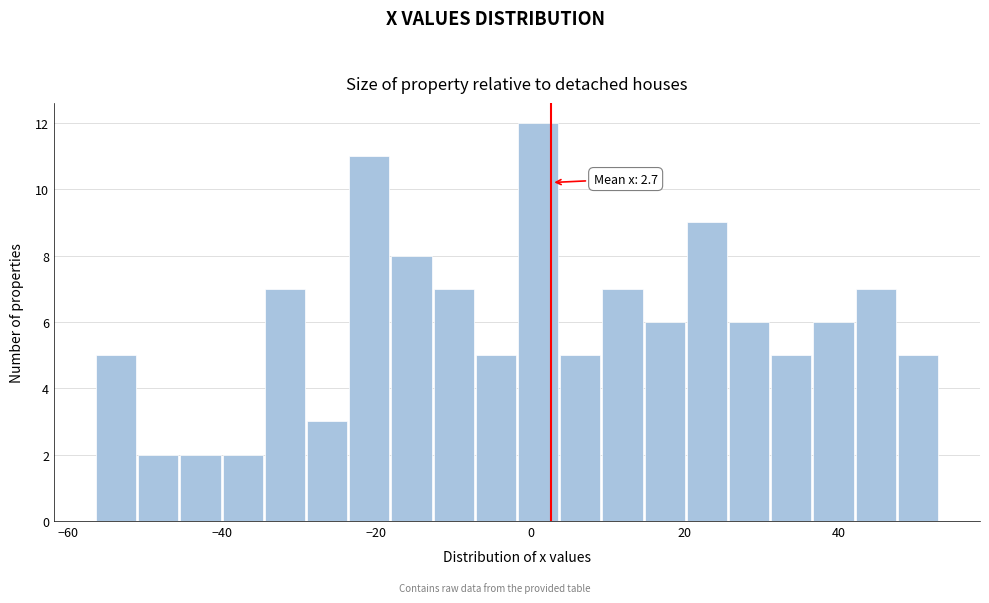

Around what value on the x-axis is the tallest bar? Give the approximate position of its centre, as read against the axis.

0